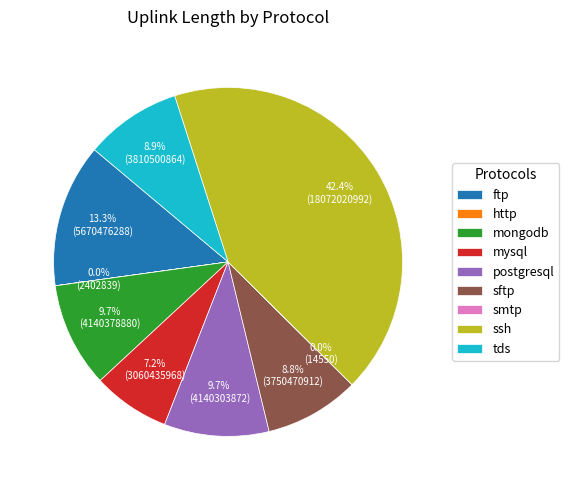

To the nearest percent, what is the difference between the postgresql and tds slice percentages?

1%